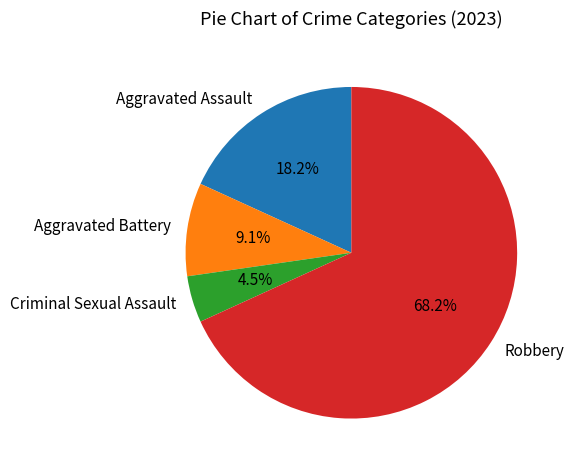

How many segments does this pie chart have?

4